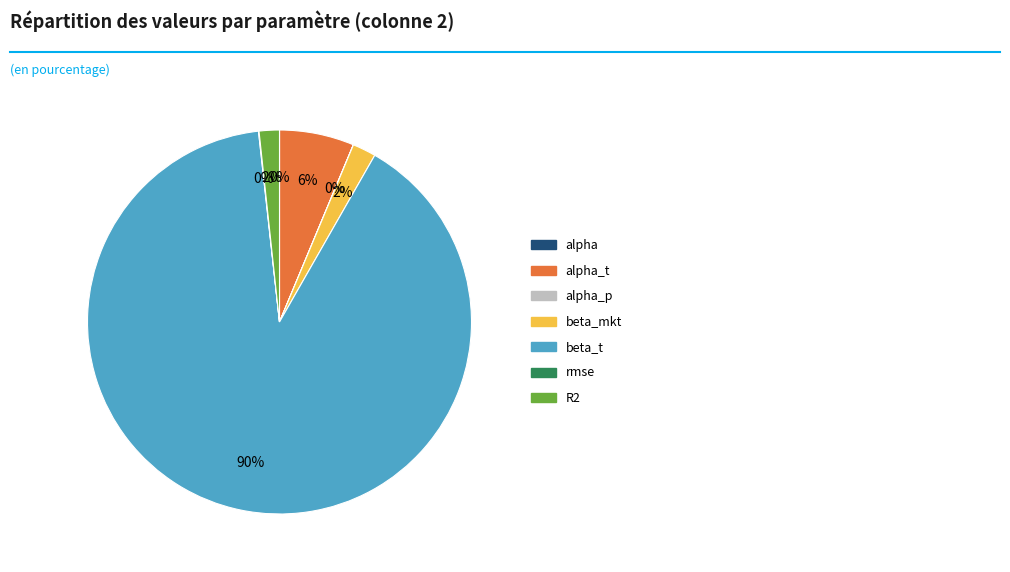

Which slice is the largest?

beta_t